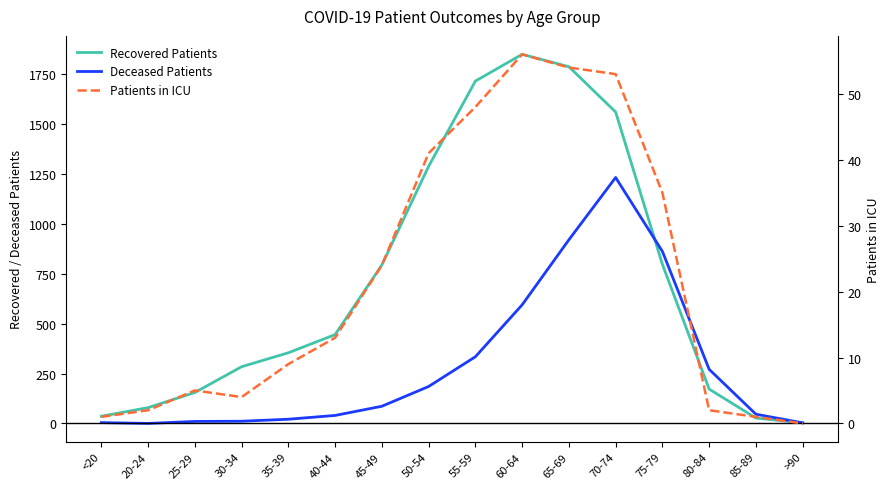

Does the chart display data point markers on the line(s)?

No